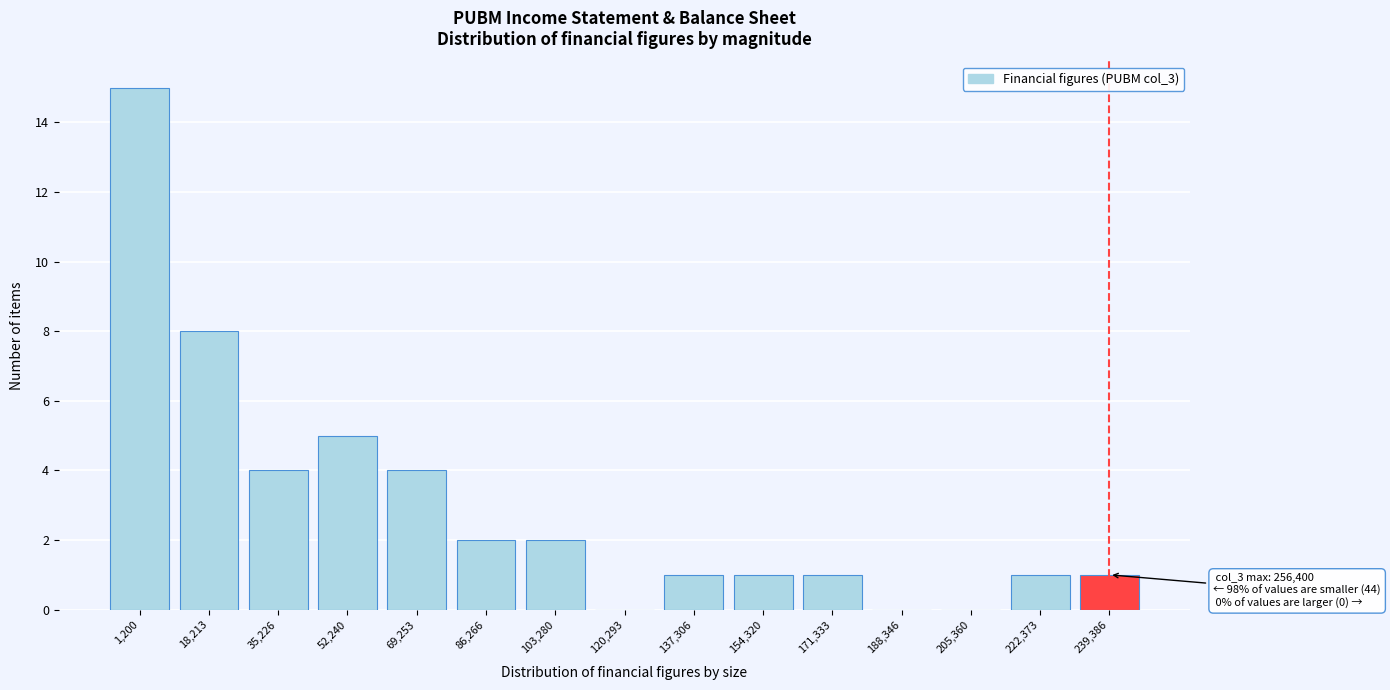

Reading left to right, list all the values displayed in this chart.

1,200=15	18,213=8	35,226=4	52,240=5	69,253=4	86,266=2	103,280=2	120,293=0	137,306=1	154,320=1	171,333=1	188,346=0	205,360=0	222,373=1	239,386=1